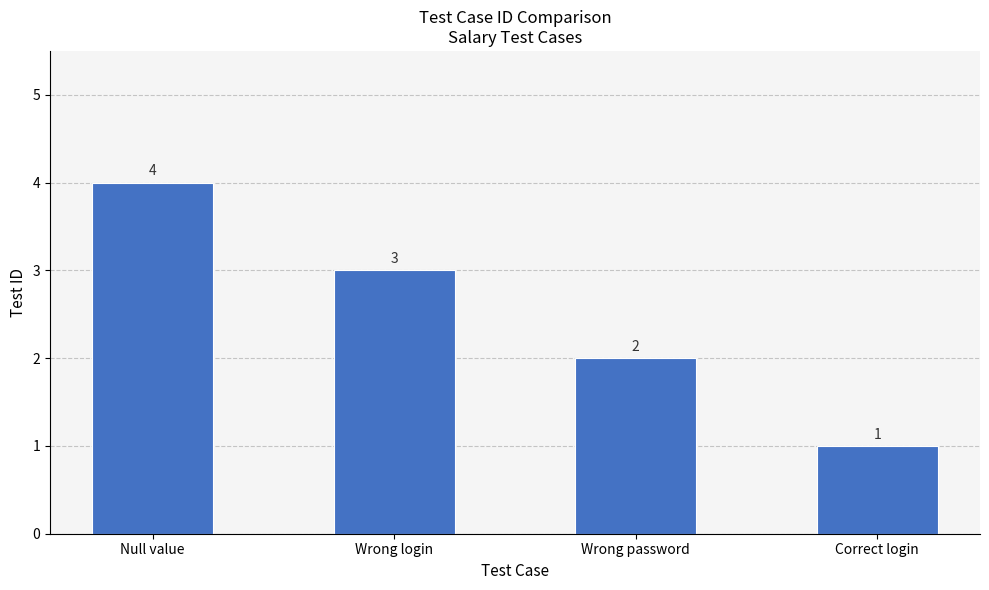

Is it true that the value at Null value is 5?

False